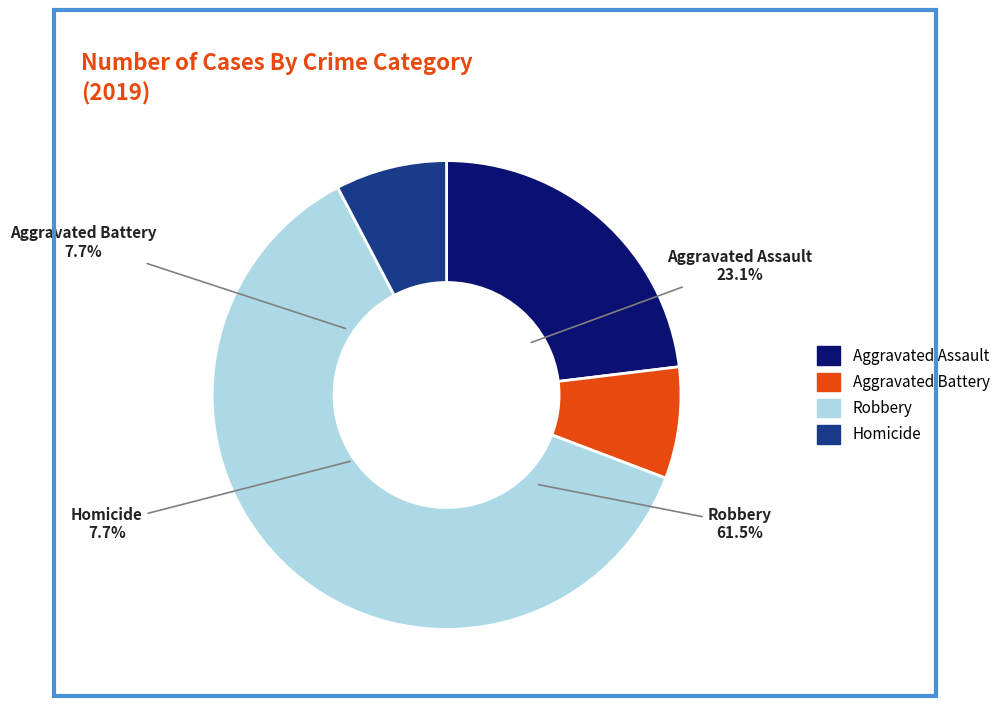

What is the ratio of the value at Aggravated Battery to the value at Homicide?

1.0